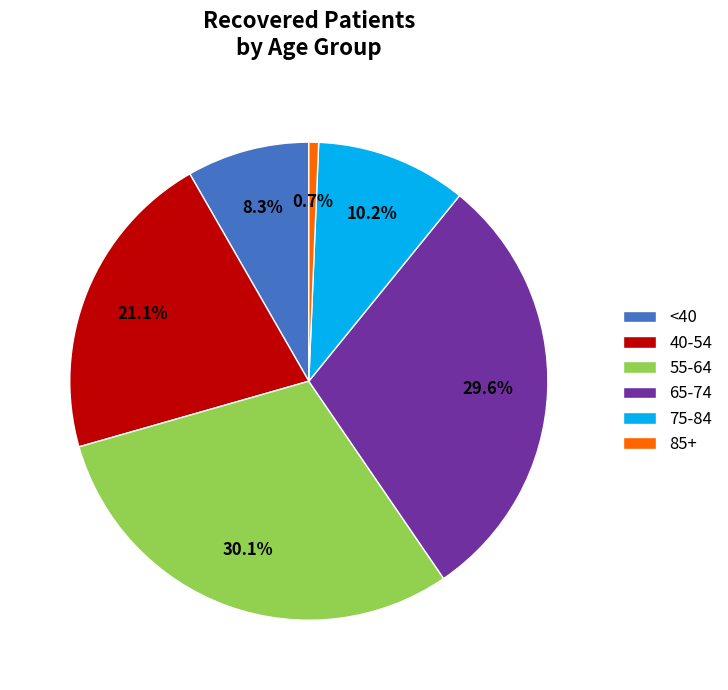

Is there any slice that represents more than half of the pie?

No